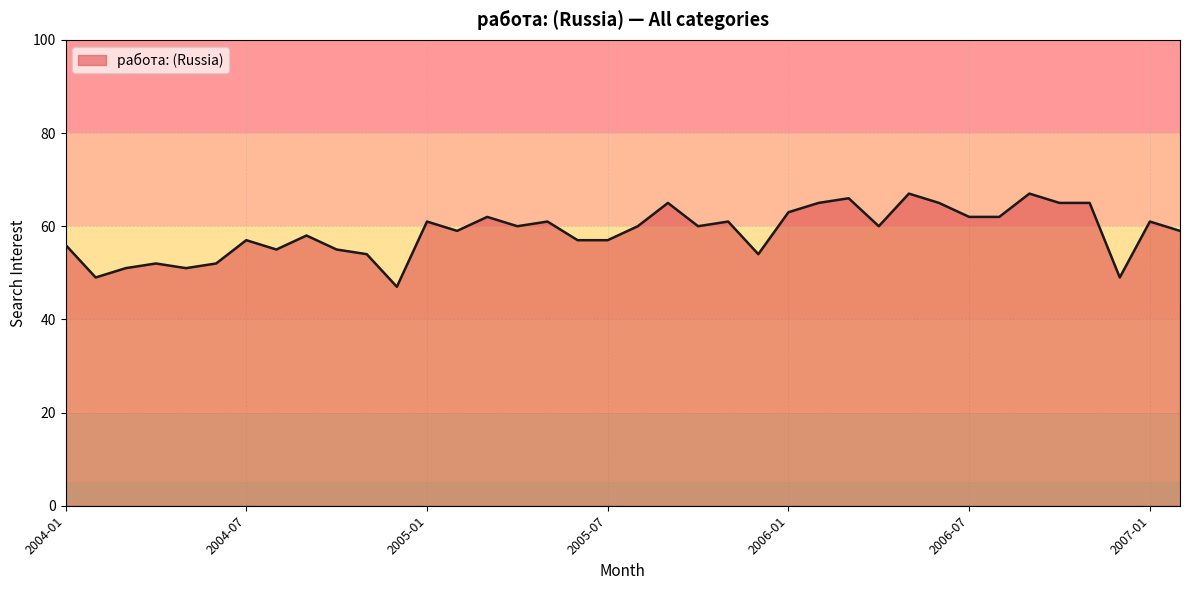

What is the minimum value shown in the chart?

47